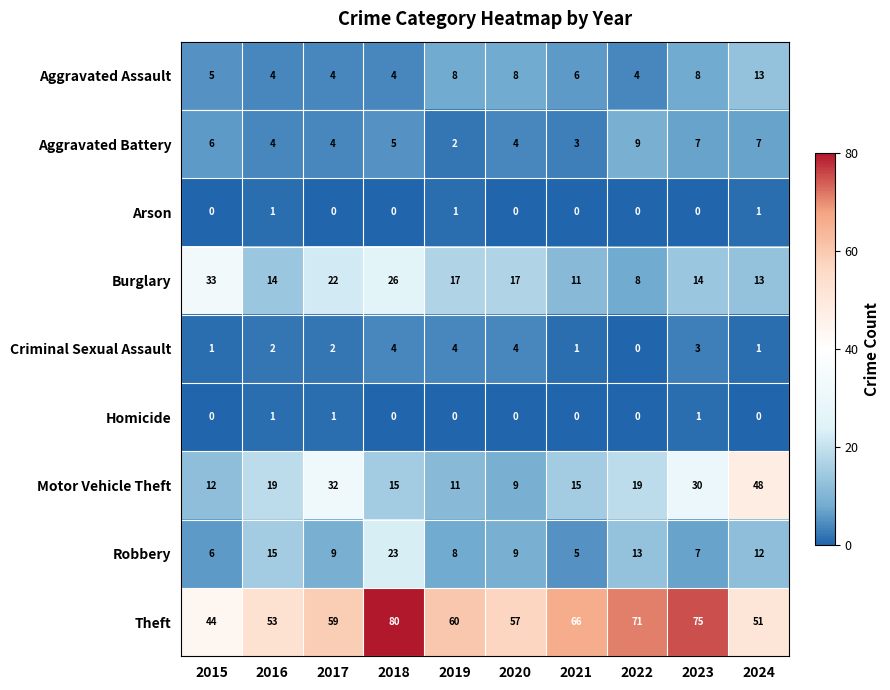

At which label does Theft reach its minimum?

2015